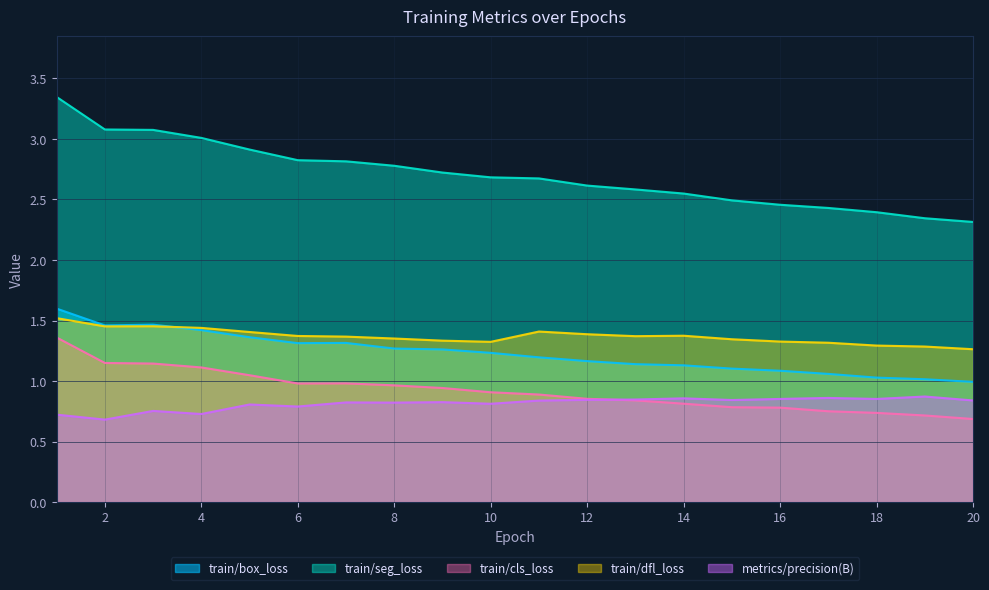

Which series ends up on top after the final intersection of train/box_loss and train/dfl_loss?

train/dfl_loss